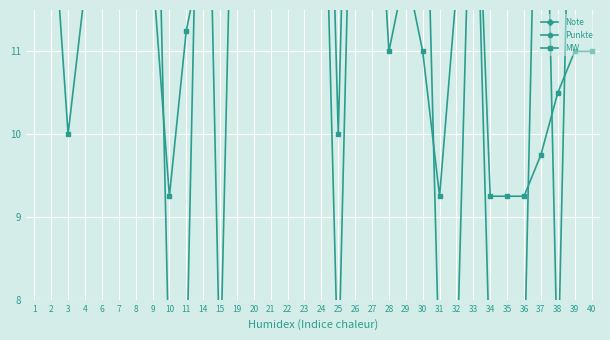

Which series ends up on top after the final intersection of MW and Note?

Note